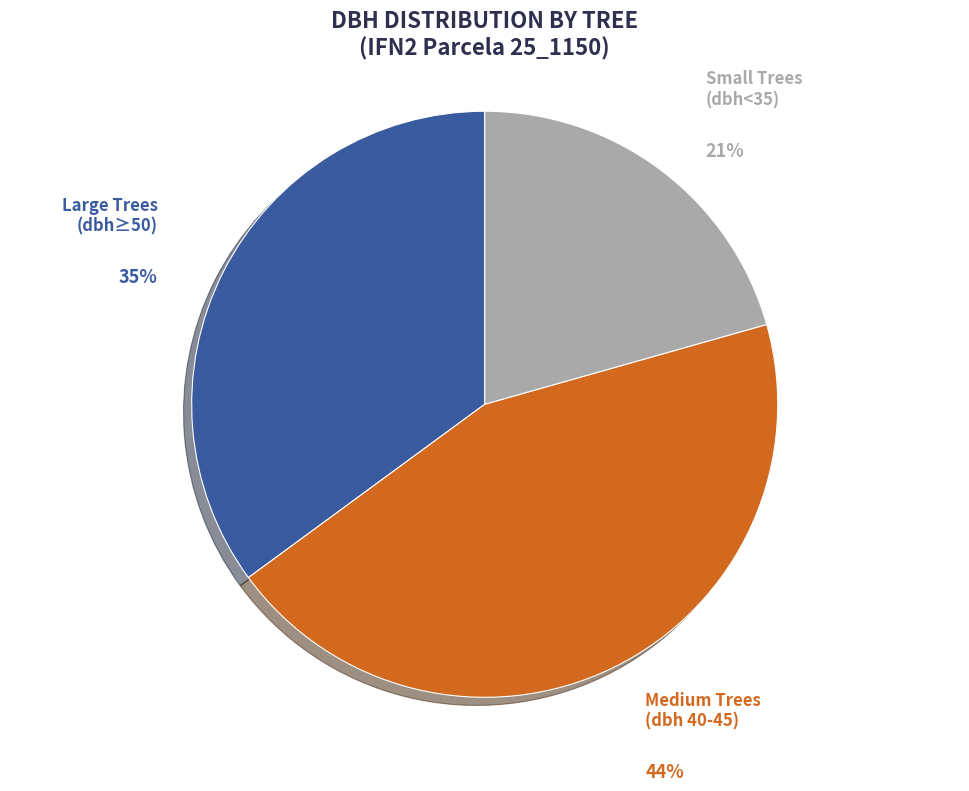

Which slice is the largest?

Medium Trees (dbh 40-45)